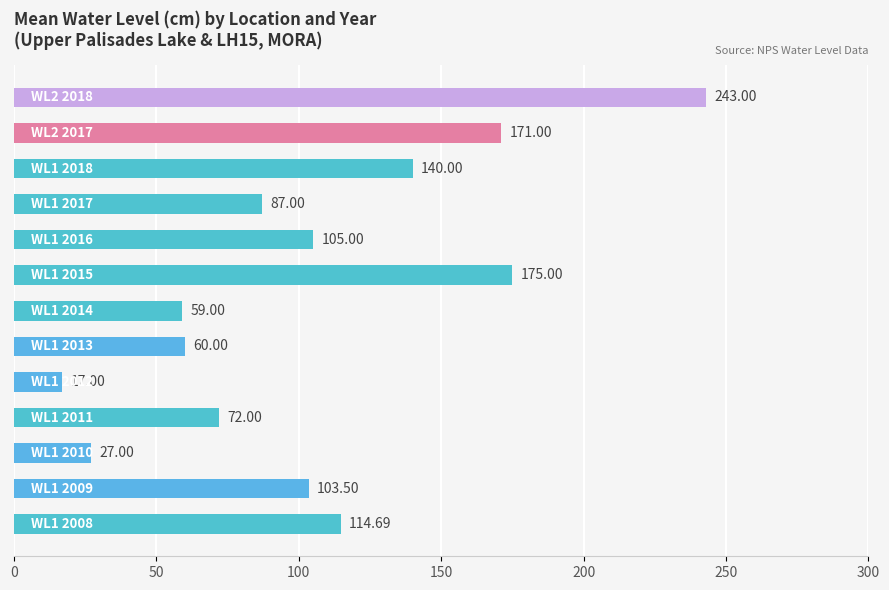

What is the average value?

105.7